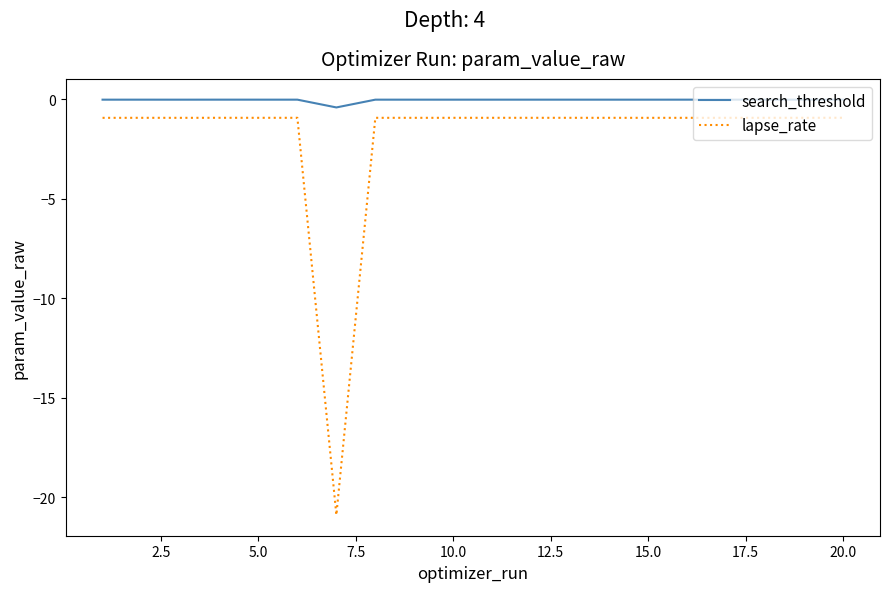

True or false: lapse_rate and search_threshold intersect in this chart.

False